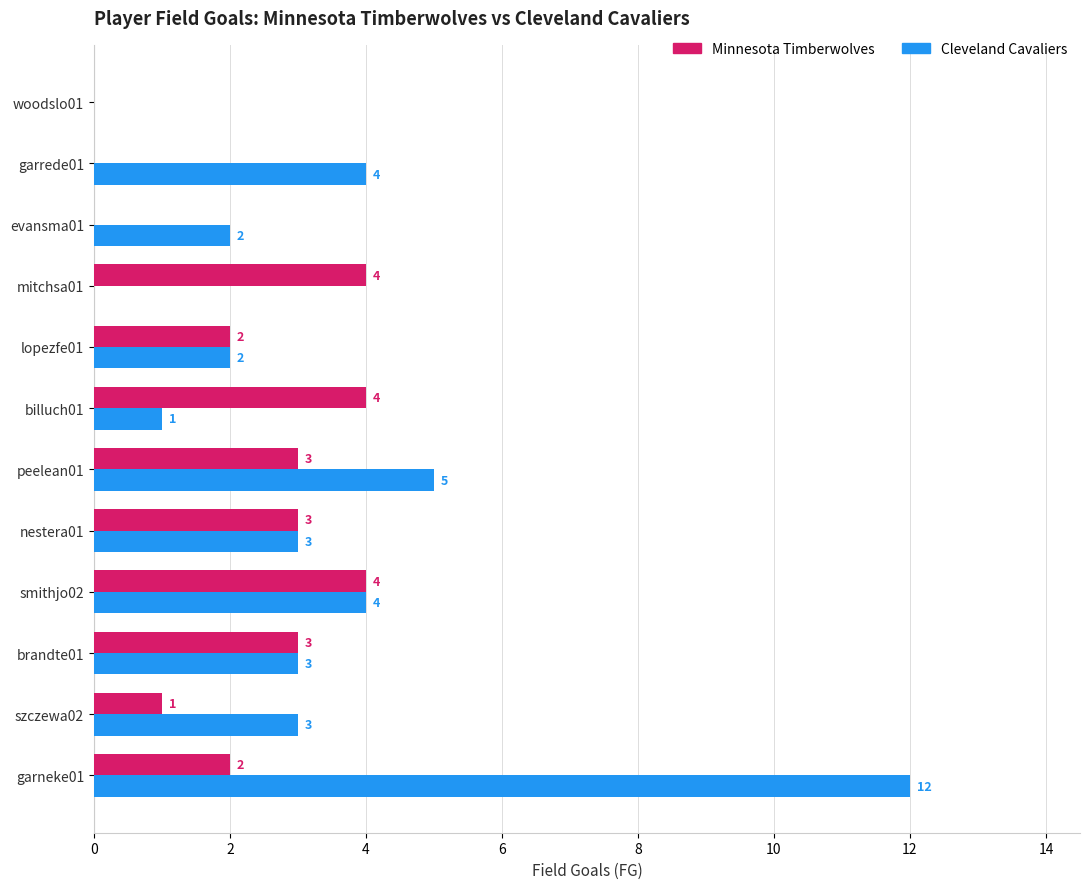

What is the maximum value shown in the chart?

12